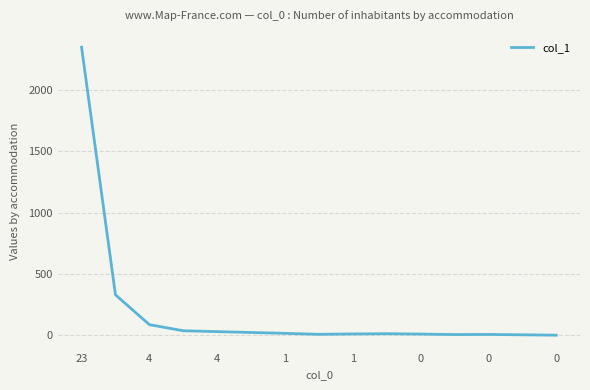

What is the difference between the maximum and minimum values?

2348